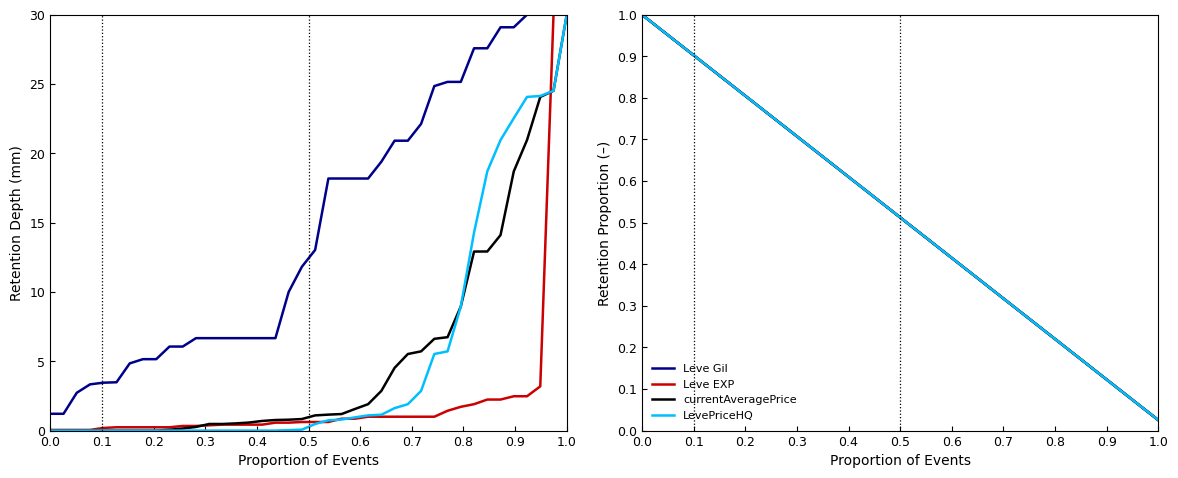

What is the average value of the Leve EXP series?

0.5